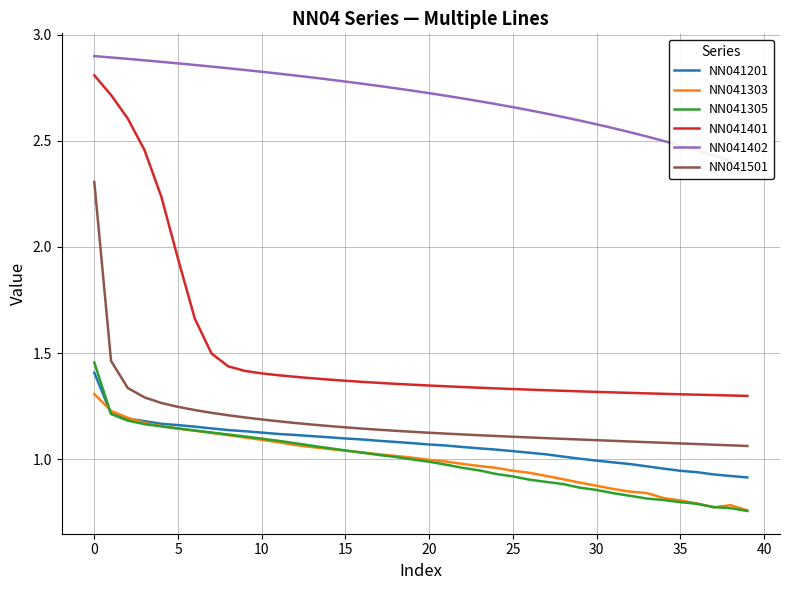

How many series are shown in this chart?

6